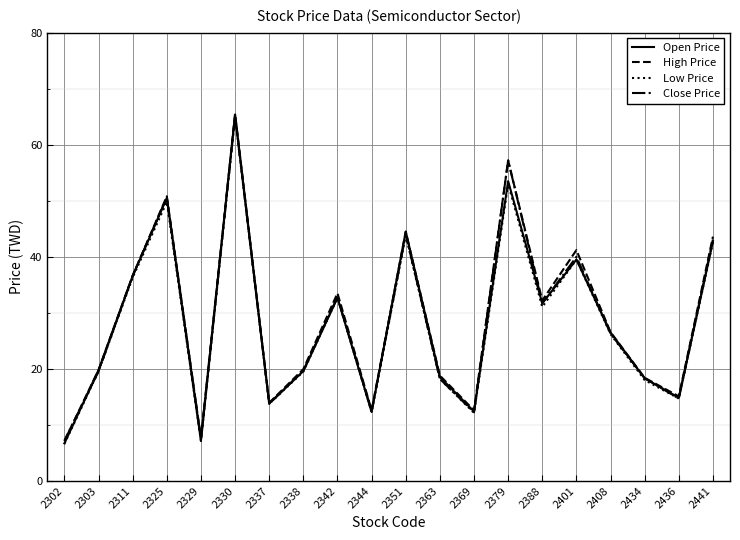

What is the total value across all series at 2311?

146.2